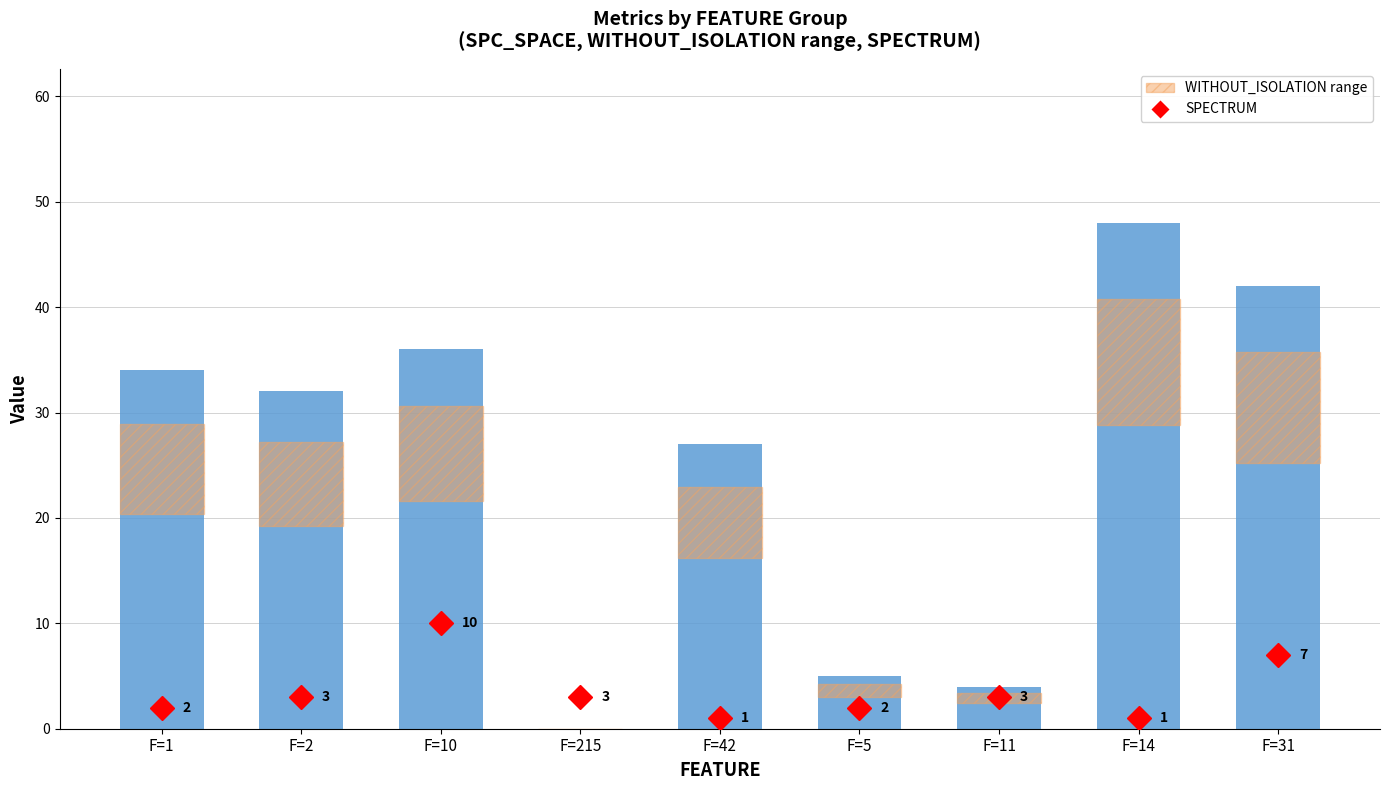

Where does the data first go above 32?

F=1